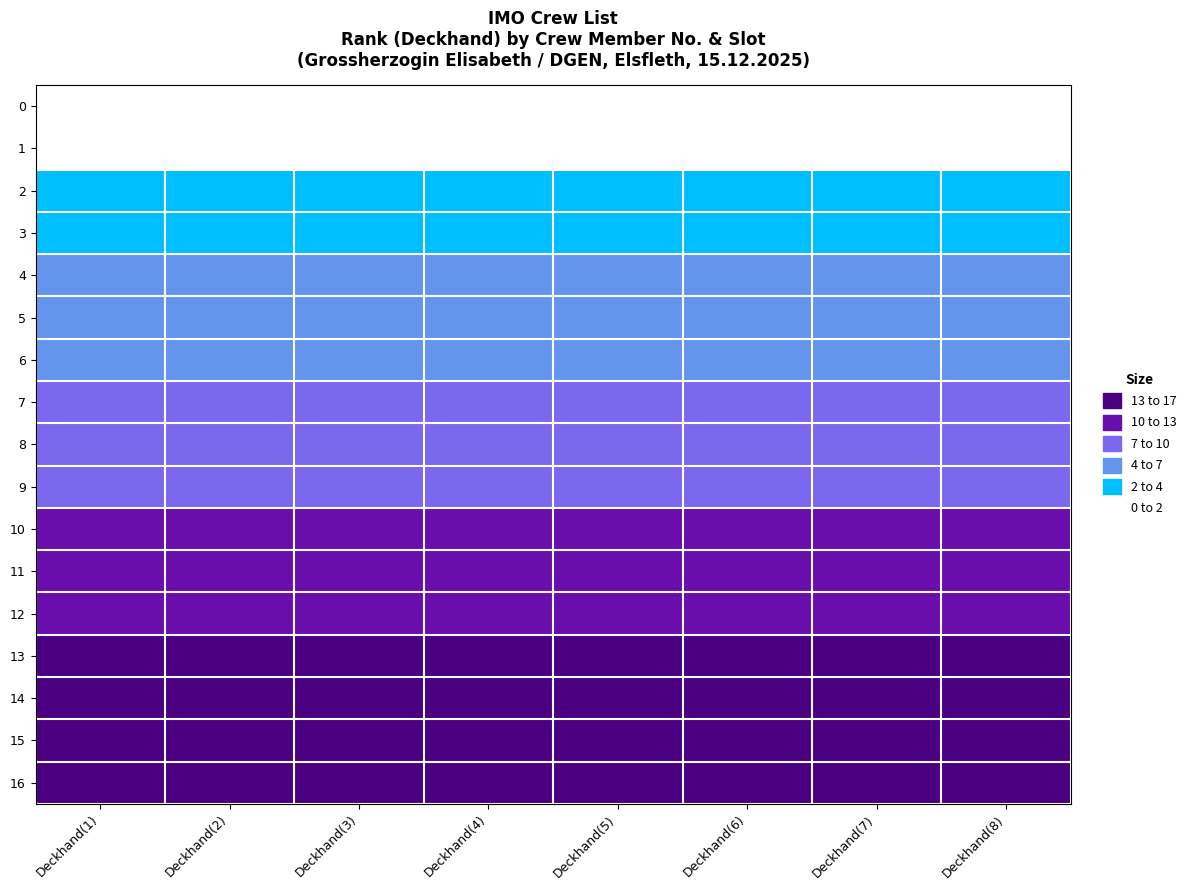

Reading right to left, what are all the values shown in this chart?

0: Deckhand(8)=0	Deckhand(7)=0	Deckhand(6)=0	Deckhand(5)=0	Deckhand(4)=0	Deckhand(3)=0	Deckhand(2)=0	Deckhand(1)=0
1: Deckhand(8)=1	Deckhand(7)=1	Deckhand(6)=1	Deckhand(5)=1	Deckhand(4)=1	Deckhand(3)=1	Deckhand(2)=1	Deckhand(1)=1
2: Deckhand(8)=2	Deckhand(7)=2	Deckhand(6)=2	Deckhand(5)=2	Deckhand(4)=2	Deckhand(3)=2	Deckhand(2)=2	Deckhand(1)=2
3: Deckhand(8)=3	Deckhand(7)=3	Deckhand(6)=3	Deckhand(5)=3	Deckhand(4)=3	Deckhand(3)=3	Deckhand(2)=3	Deckhand(1)=3
4: Deckhand(8)=4	Deckhand(7)=4	Deckhand(6)=4	Deckhand(5)=4	Deckhand(4)=4	Deckhand(3)=4	Deckhand(2)=4	Deckhand(1)=4
5: Deckhand(8)=5	Deckhand(7)=5	Deckhand(6)=5	Deckhand(5)=5	Deckhand(4)=5	Deckhand(3)=5	Deckhand(2)=5	Deckhand(1)=5
6: Deckhand(8)=6	Deckhand(7)=6	Deckhand(6)=6	Deckhand(5)=6	Deckhand(4)=6	Deckhand(3)=6	Deckhand(2)=6	Deckhand(1)=6
7: Deckhand(8)=7	Deckhand(7)=7	Deckhand(6)=7	Deckhand(5)=7	Deckhand(4)=7	Deckhand(3)=7	Deckhand(2)=7	Deckhand(1)=7
8: Deckhand(8)=8	Deckhand(7)=8	Deckhand(6)=8	Deckhand(5)=8	Deckhand(4)=8	Deckhand(3)=8	Deckhand(2)=8	Deckhand(1)=8
9: Deckhand(8)=9	Deckhand(7)=9	Deckhand(6)=9	Deckhand(5)=9	Deckhand(4)=9	Deckhand(3)=9	Deckhand(2)=9	Deckhand(1)=9
10: Deckhand(8)=10	Deckhand(7)=10	Deckhand(6)=10	Deckhand(5)=10	Deckhand(4)=10	Deckhand(3)=10	Deckhand(2)=10	Deckhand(1)=10
11: Deckhand(8)=11	Deckhand(7)=11	Deckhand(6)=11	Deckhand(5)=11	Deckhand(4)=11	Deckhand(3)=11	Deckhand(2)=11	Deckhand(1)=11
12: Deckhand(8)=12	Deckhand(7)=12	Deckhand(6)=12	Deckhand(5)=12	Deckhand(4)=12	Deckhand(3)=12	Deckhand(2)=12	Deckhand(1)=12
13: Deckhand(8)=13	Deckhand(7)=13	Deckhand(6)=13	Deckhand(5)=13	Deckhand(4)=13	Deckhand(3)=13	Deckhand(2)=13	Deckhand(1)=13
14: Deckhand(8)=14	Deckhand(7)=14	Deckhand(6)=14	Deckhand(5)=14	Deckhand(4)=14	Deckhand(3)=14	Deckhand(2)=14	Deckhand(1)=14
15: Deckhand(8)=15	Deckhand(7)=15	Deckhand(6)=15	Deckhand(5)=15	Deckhand(4)=15	Deckhand(3)=15	Deckhand(2)=15	Deckhand(1)=15
16: Deckhand(8)=16	Deckhand(7)=16	Deckhand(6)=16	Deckhand(5)=16	Deckhand(4)=16	Deckhand(3)=16	Deckhand(2)=16	Deckhand(1)=16